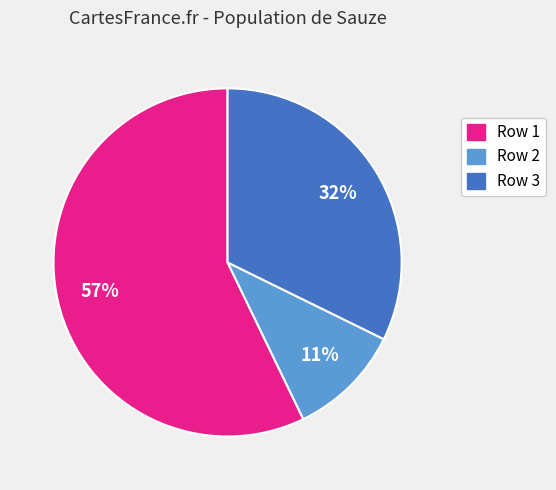

Is there a majority slice in this chart?

Yes